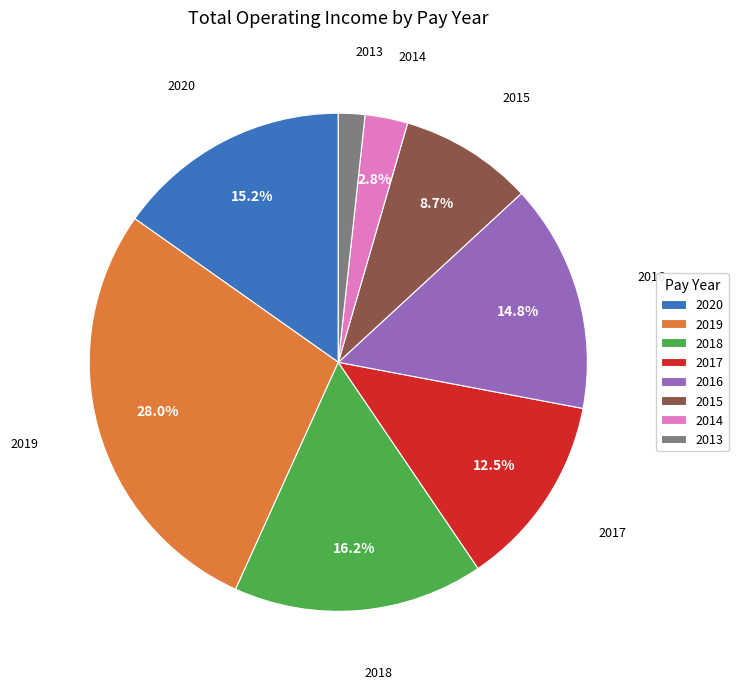

What is the ratio of the value at 2018 to the value at 2017?

1.3